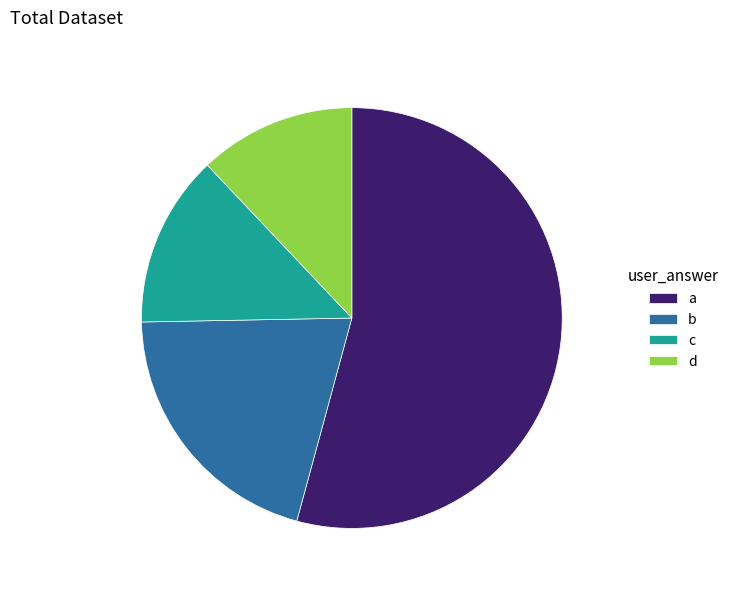

How many slices are in this pie chart?

4